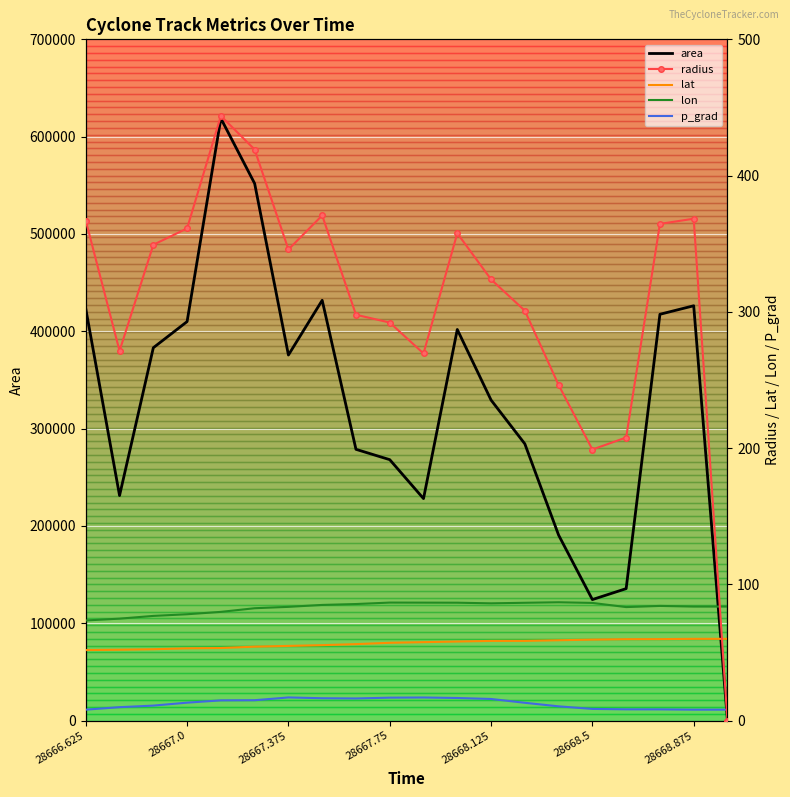

What is the highest value of the area series?

618750